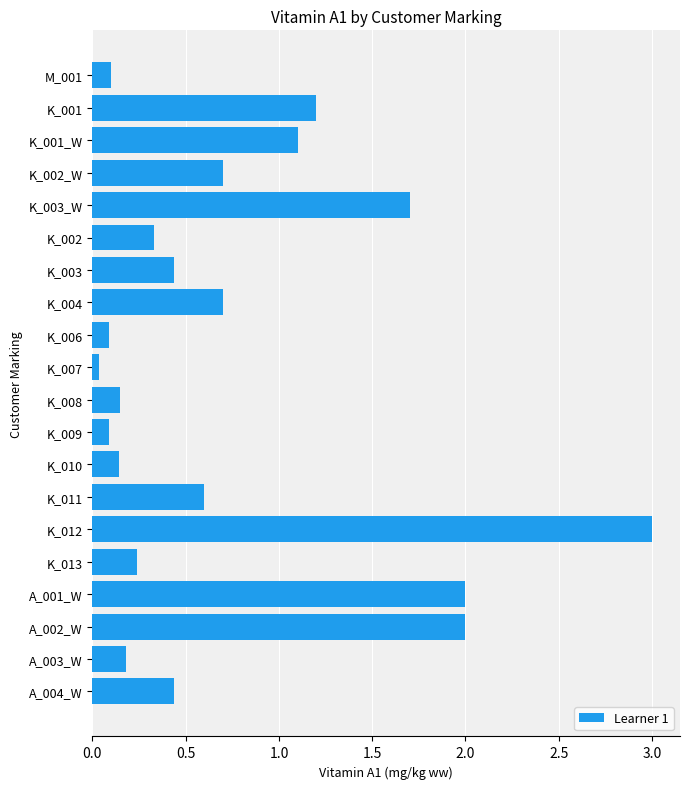

What is the label of the 15th bar from the bottom?

K_002